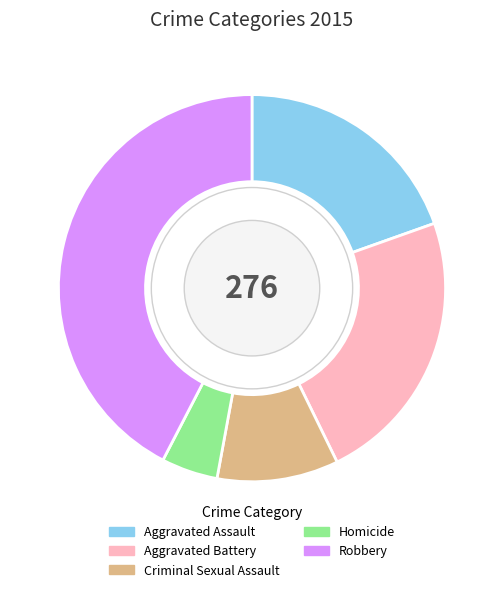

Rank the categories by value from lowest to highest.

Homicide, Criminal Sexual Assault, Aggravated Assault, Aggravated Battery, Robbery